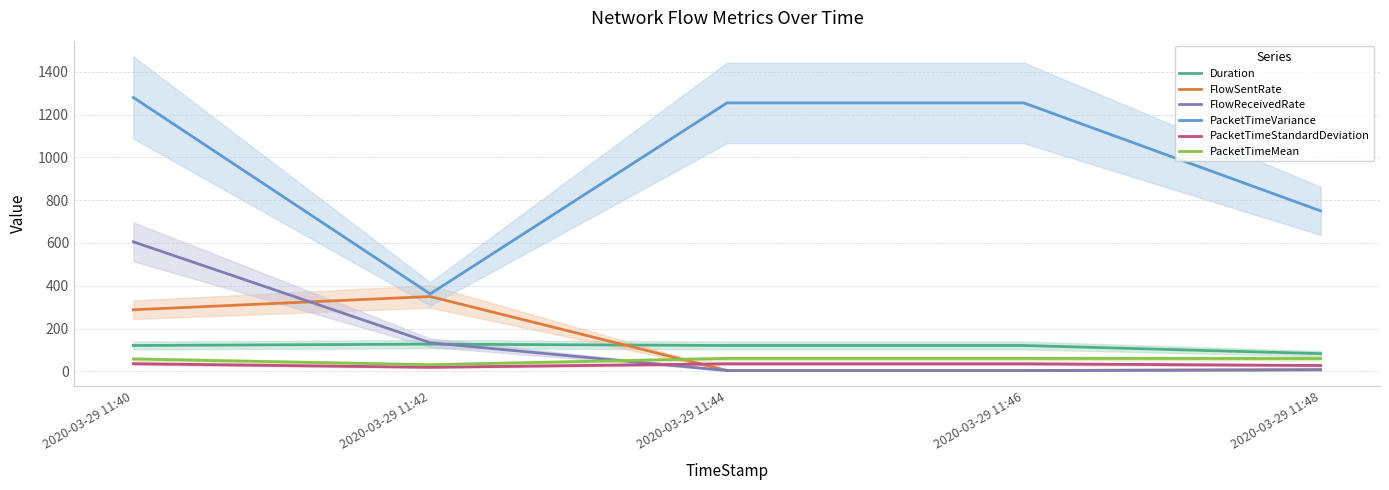

How many series are shown in this chart?

6